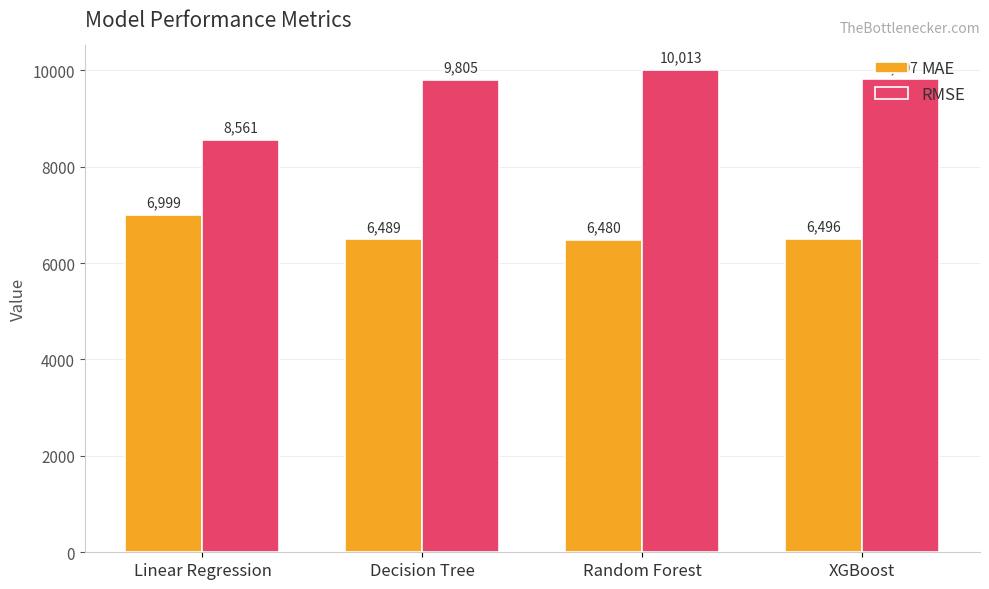

What is the sum of all RMSE values?

38186.2